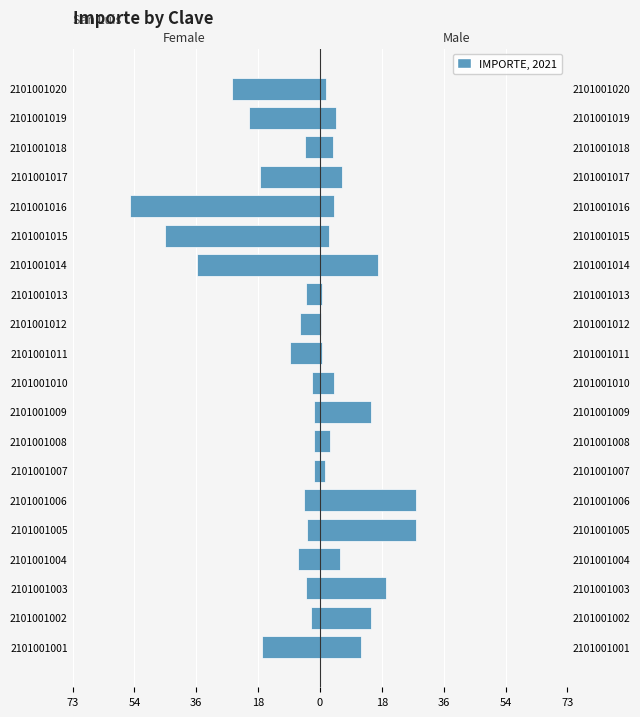

Reading left to right, what are all the values shown in this chart?

Female: -17.0	-2.8	-4.2	-6.5	-3.9	-4.7	-1.9	-1.9	-1.9	-2.5	-9.0	-6.0	-4.0	-36.5	-45.8	-56.2	-17.7	-4.5	-20.9	-26.0
Male: 12.2	15.0	19.5	6.0	28.4	28.4	1.5	3.0	15.0	4.0	0.6	0.4	0.6	17.0	2.8	4.2	6.5	3.9	4.7	1.9